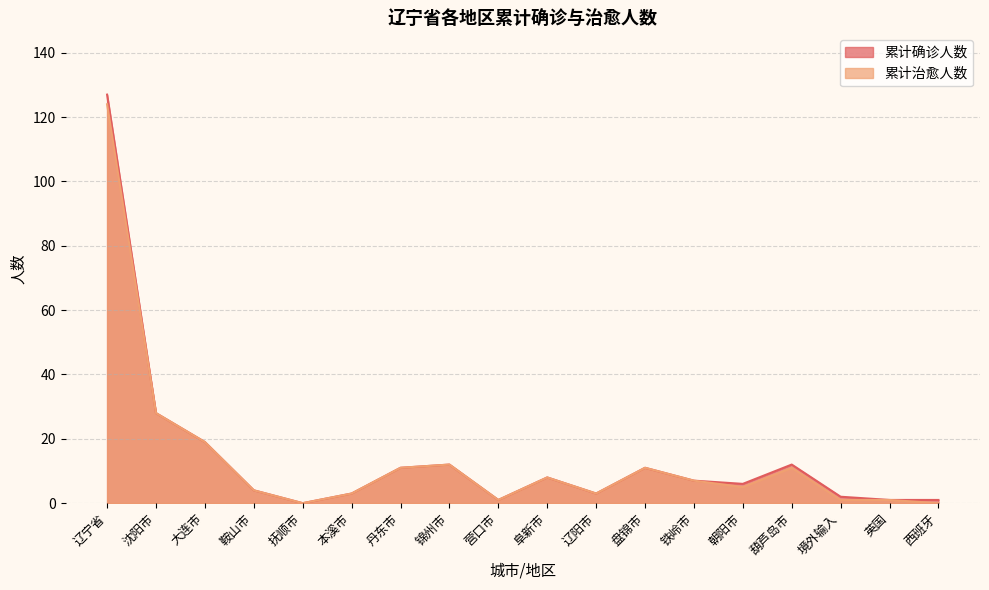

What is the average value of the 累计确诊人数 series?

14